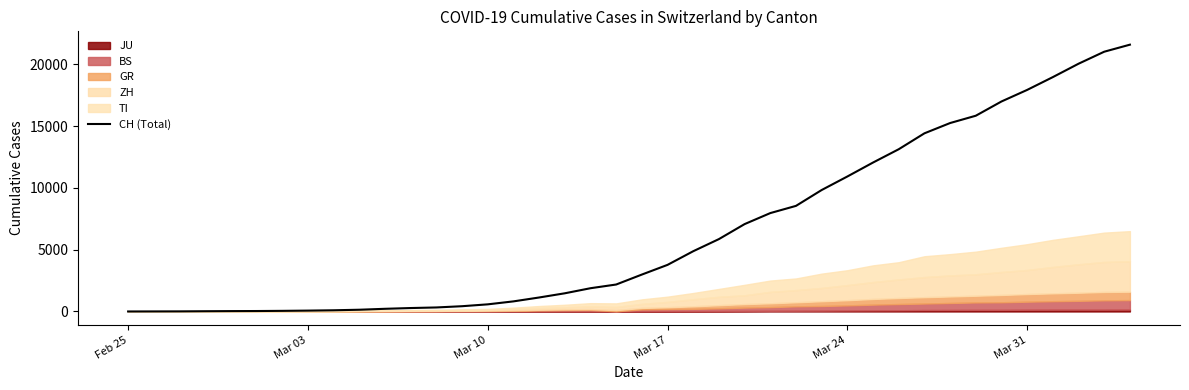

How many data points are above 2989?

19